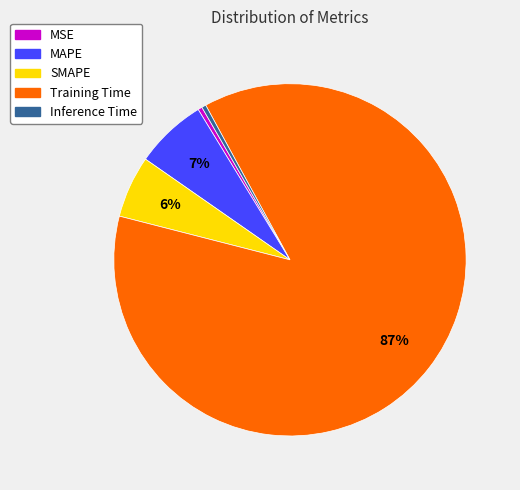

Which category has the biggest portion of the pie?

Training Time